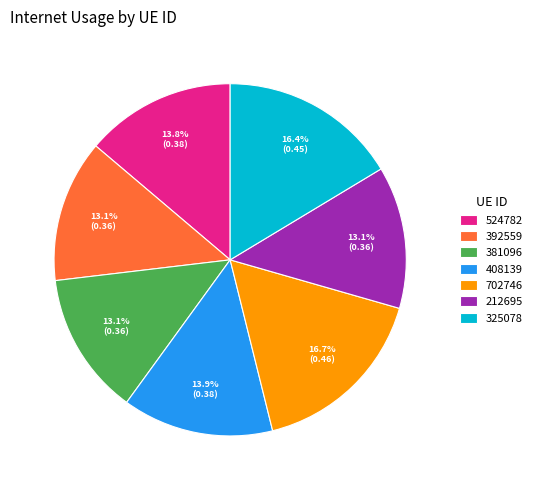

Is it true that 325078 is 16% of the pie?

True